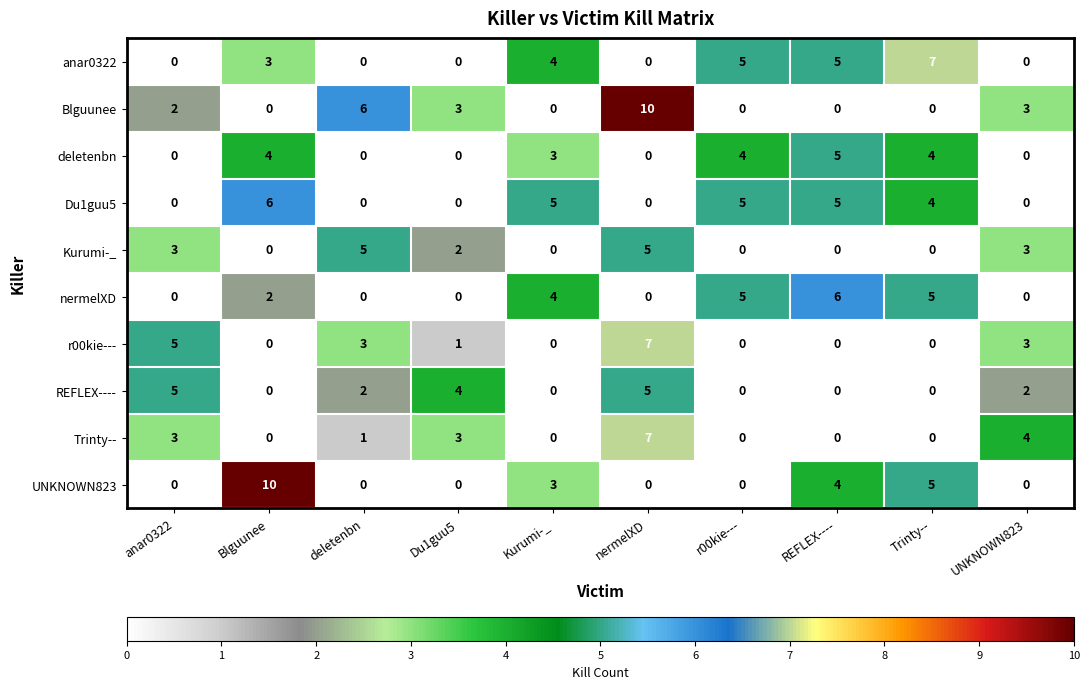

Which series changed the most between r00kie--- and Trinty--?

UNKNOWN823